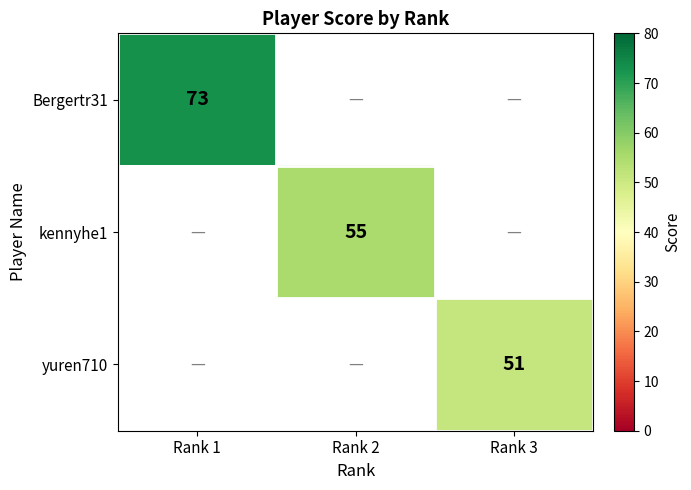

The value of Bergertr31 at Rank 1 is 125. True or false?

False